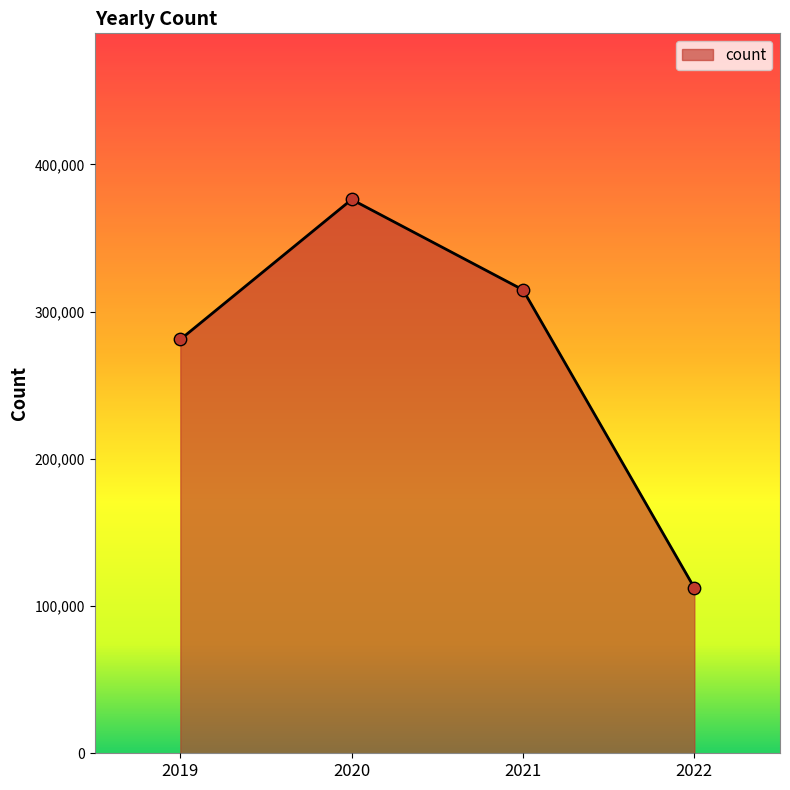

What is the change in value from 2019 to 2021?

+33699